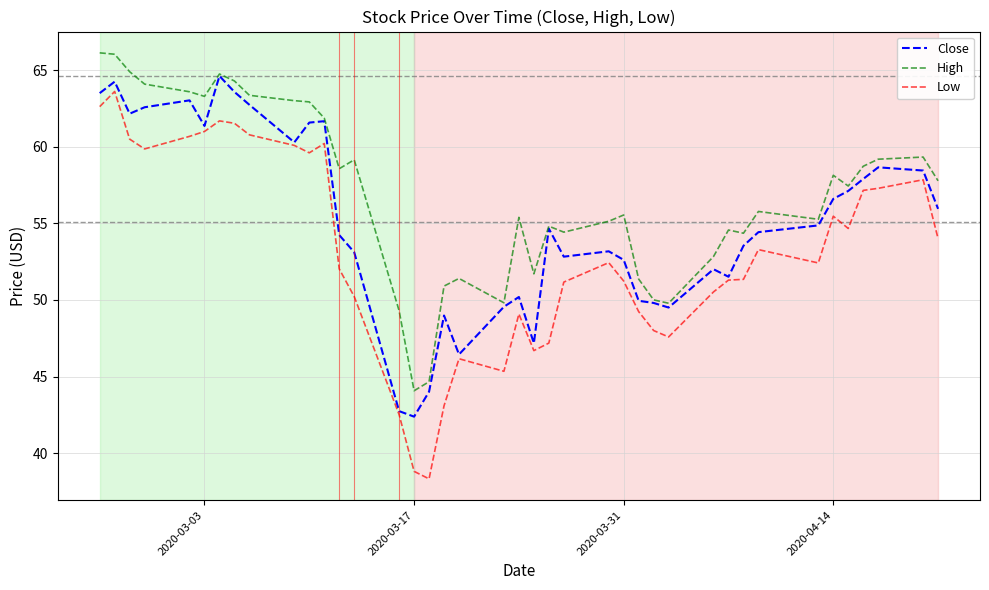

True or false: High and Low intersect in this chart.

False